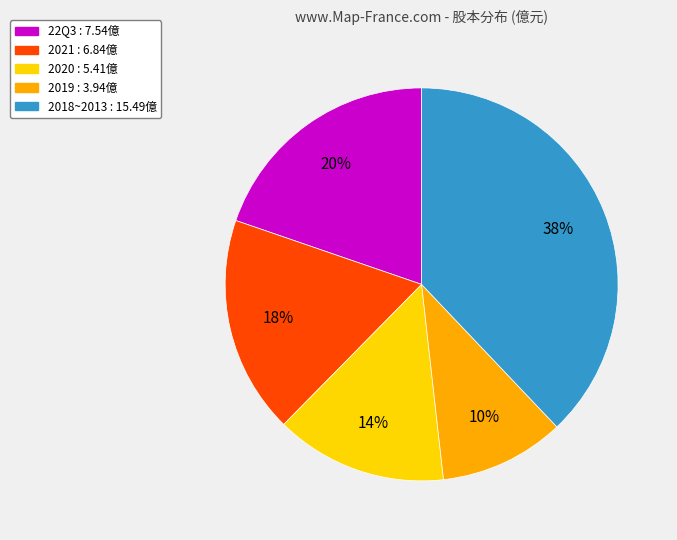

Is there any slice that represents more than half of the pie?

No